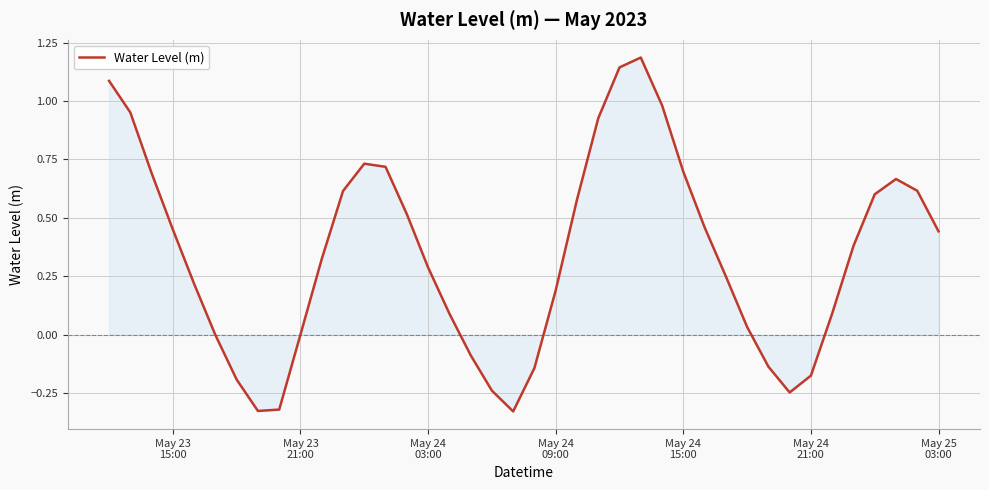

Is this an area chart (filled region under the line)?

Yes